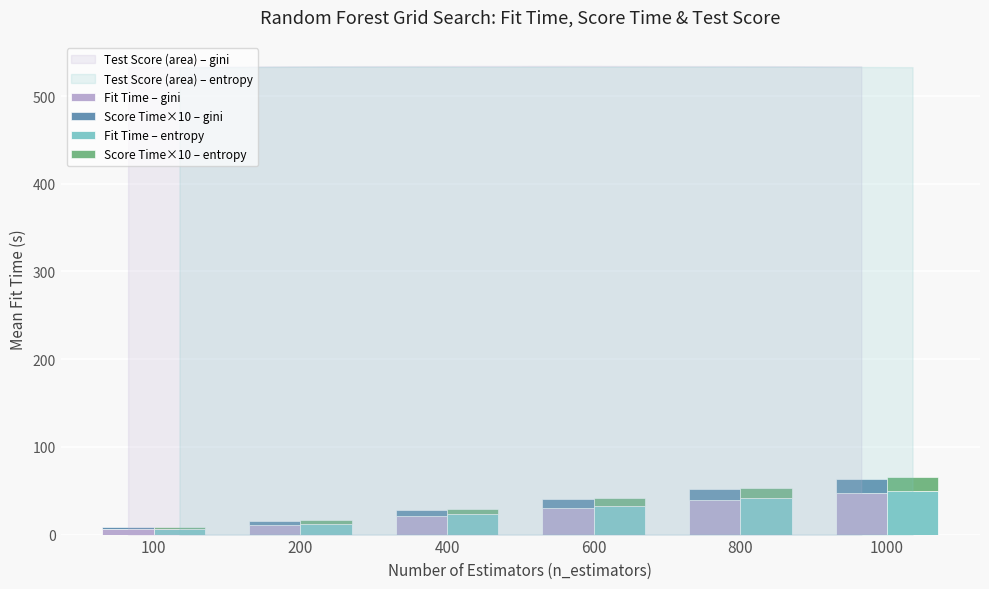

What is the value of the Fit Time – entropy bar at the 3rd from the left?

23.1